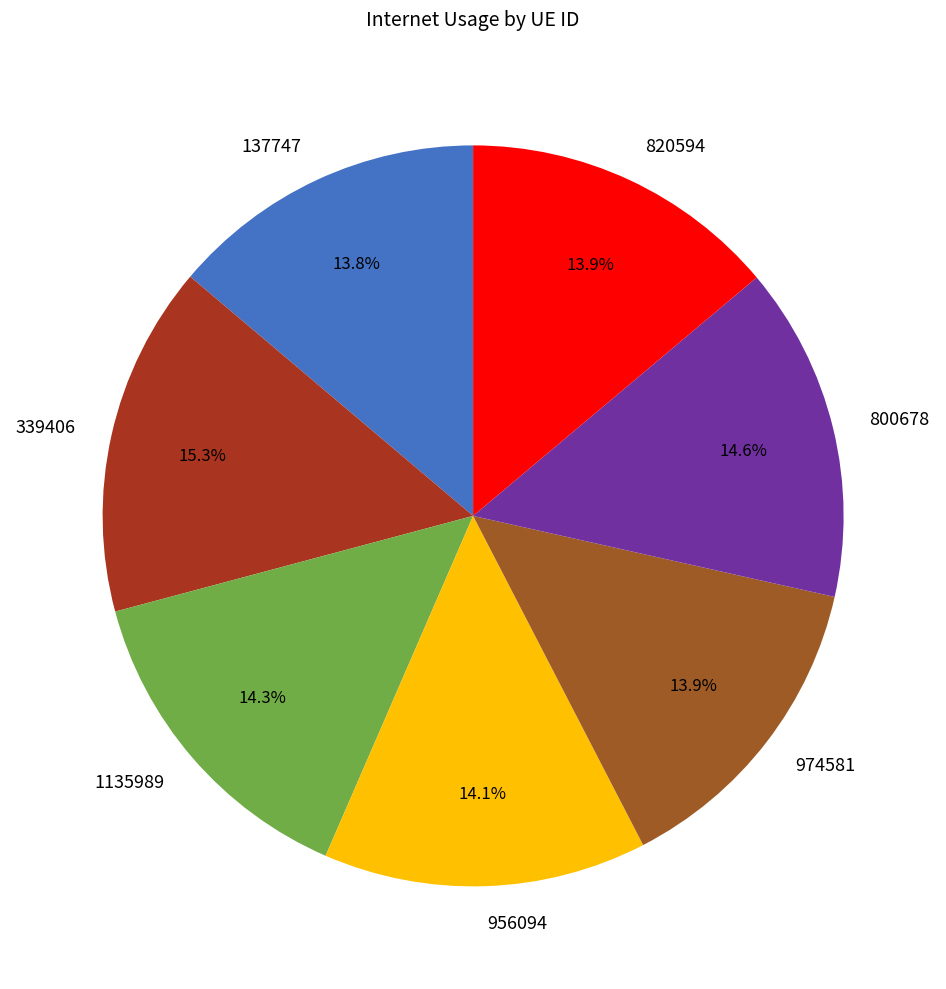

To the nearest percent, what is the combined percentage of 1135989 and 339406?

30%